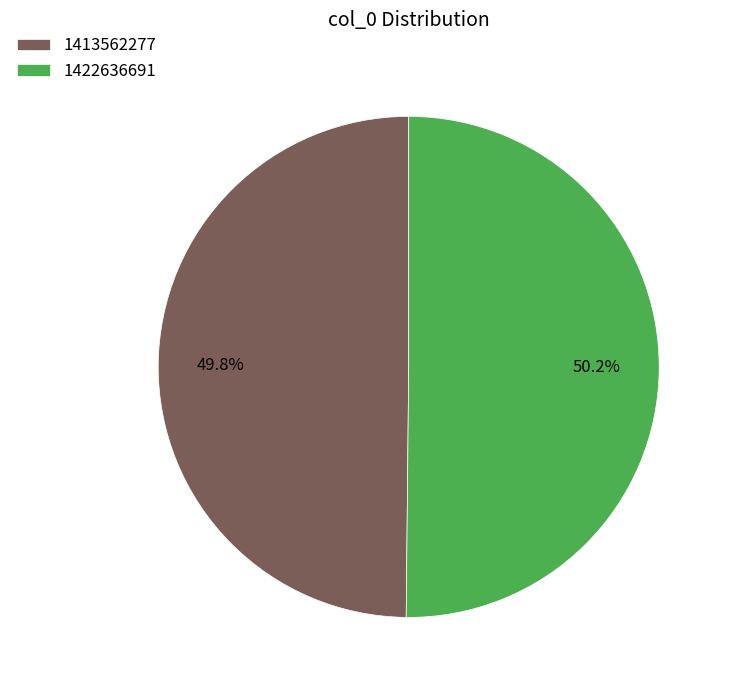

How much of the chart is everything except 1413562277?

50.2%